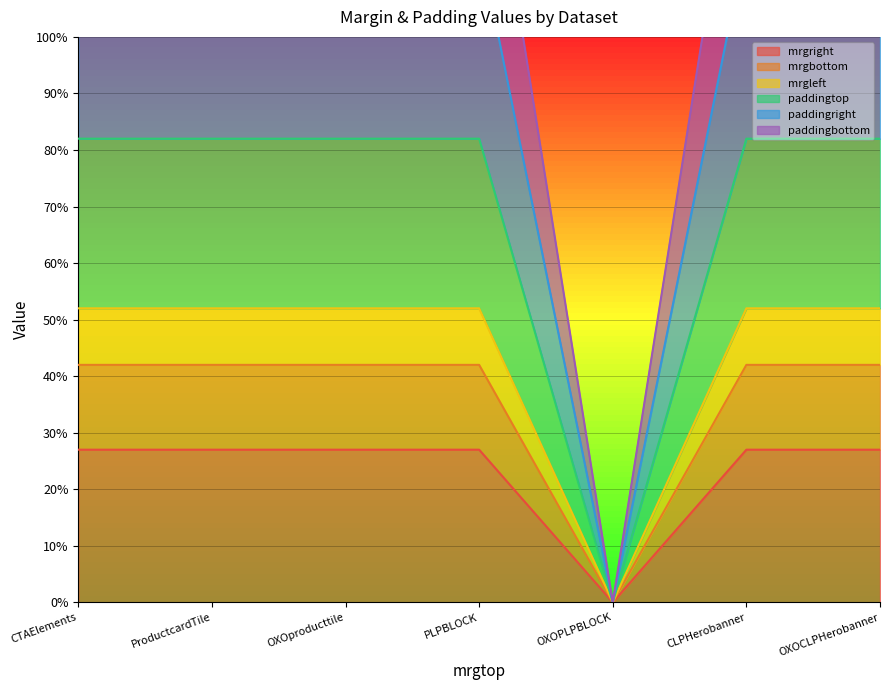

Is the value of paddingtop at CLPHerobanner greater than the value of mrgleft at OXOPLPBLOCK?

Yes